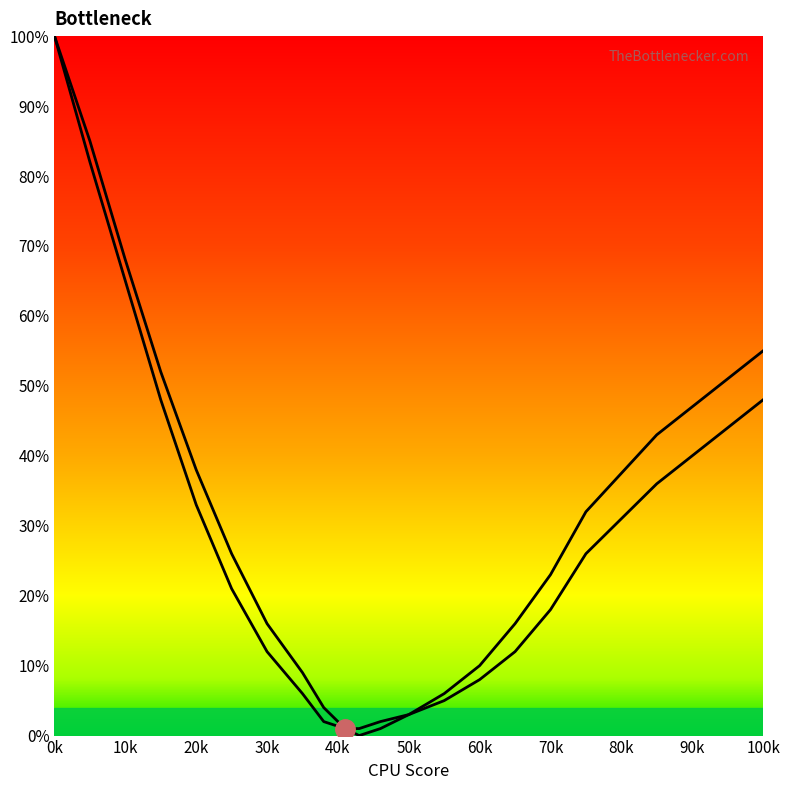

What is the label of the 7th point from the left?

30k